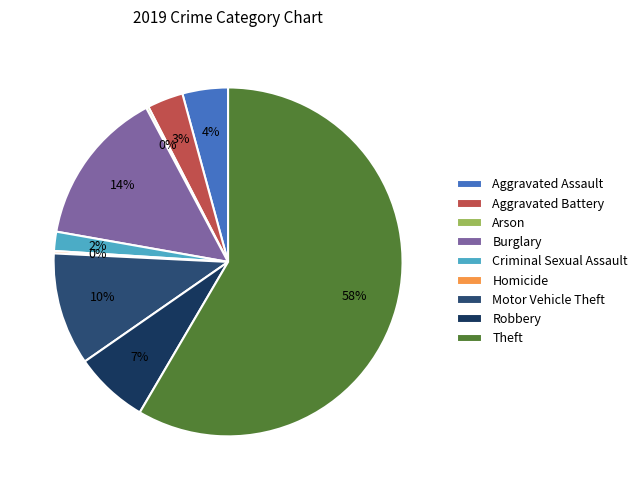

Is it true that Robbery is 7% of the pie?

True